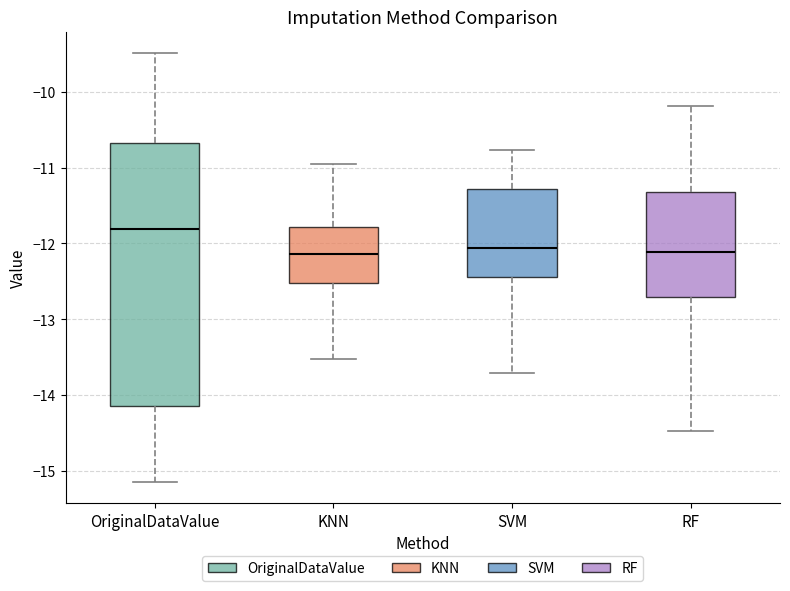

Reading left to right, read every box against the y-axis: the position of its median line, the range the box covers, and the ends of its whiskers. The values are not printed on the chart, so give them approximately, as read against the axis.

OriginalDataValue: median -11.8, box -14.1 to -10.7, whiskers -15.1 to -9.5
KNN: median -12.1, box -12.5 to -11.8, whiskers -13.5 to -11.0
SVM: median -12.1, box -12.4 to -11.3, whiskers -13.7 to -10.8
RF: median -12.1, box -12.7 to -11.3, whiskers -14.5 to -10.2